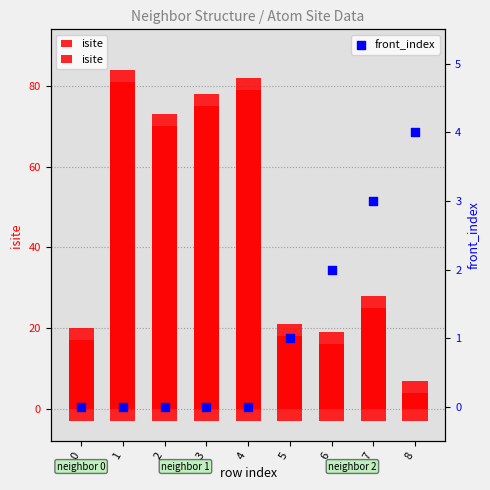

What is the total value across all series at 0?

20